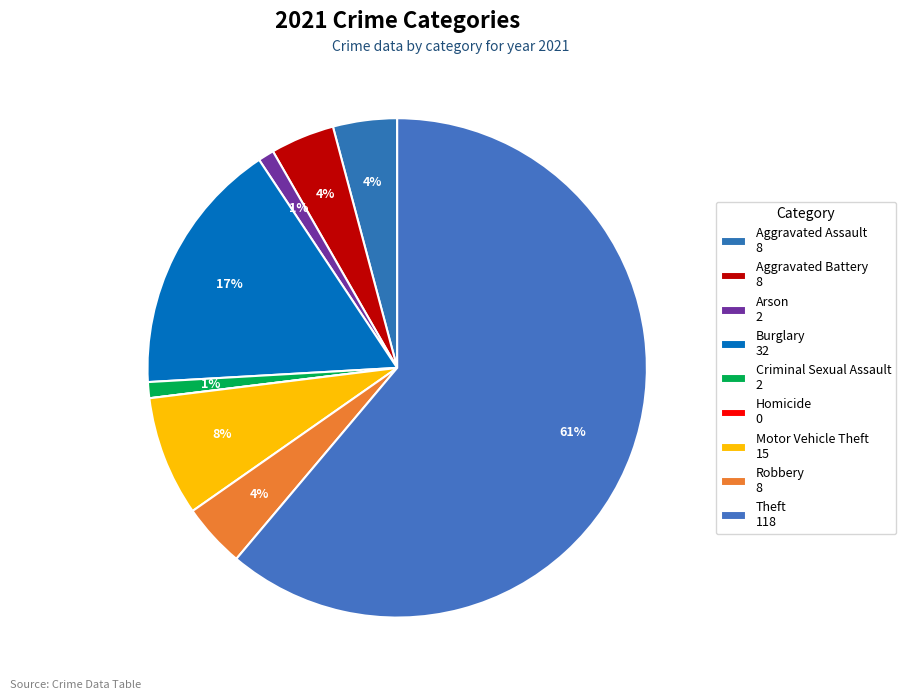

What is the change in value from Arson to Homicide?

-2